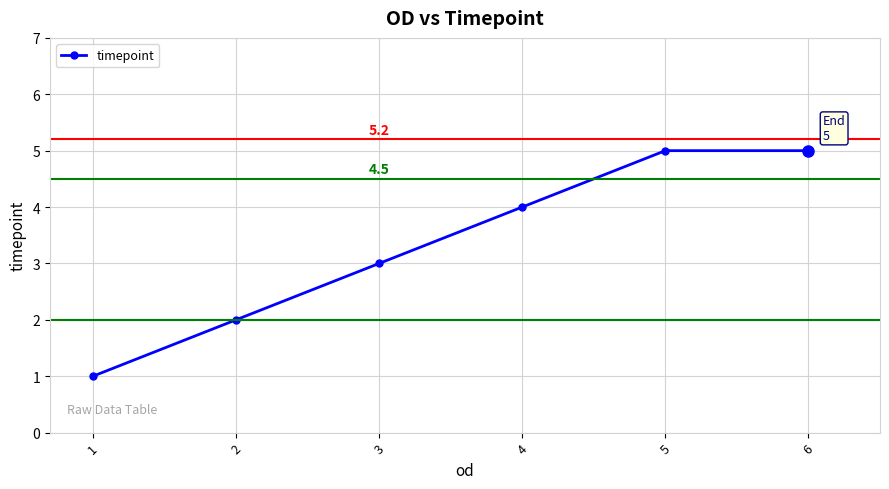

What is the smallest value displayed?

1